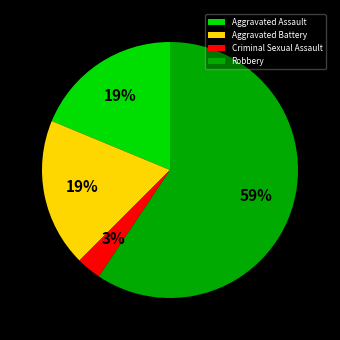

True or false: Robbery accounts for 59% of the total.

True